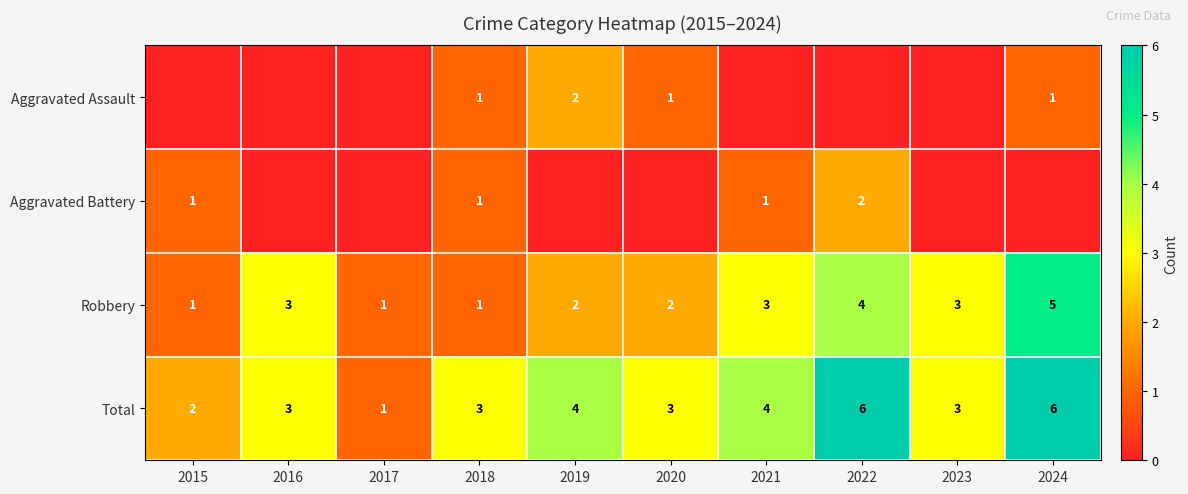

What is the approximate value of Total at 2022?

6